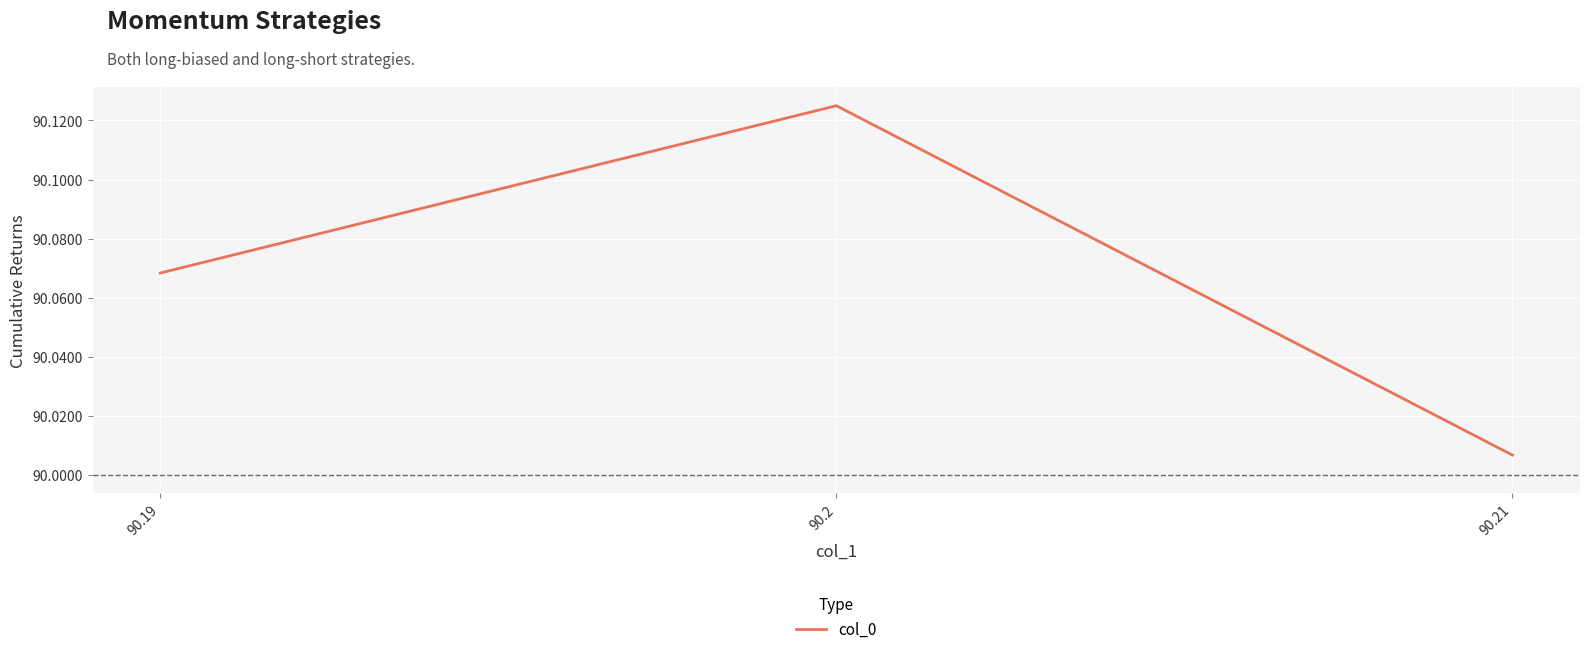

Count the number of categories in the chart.

3